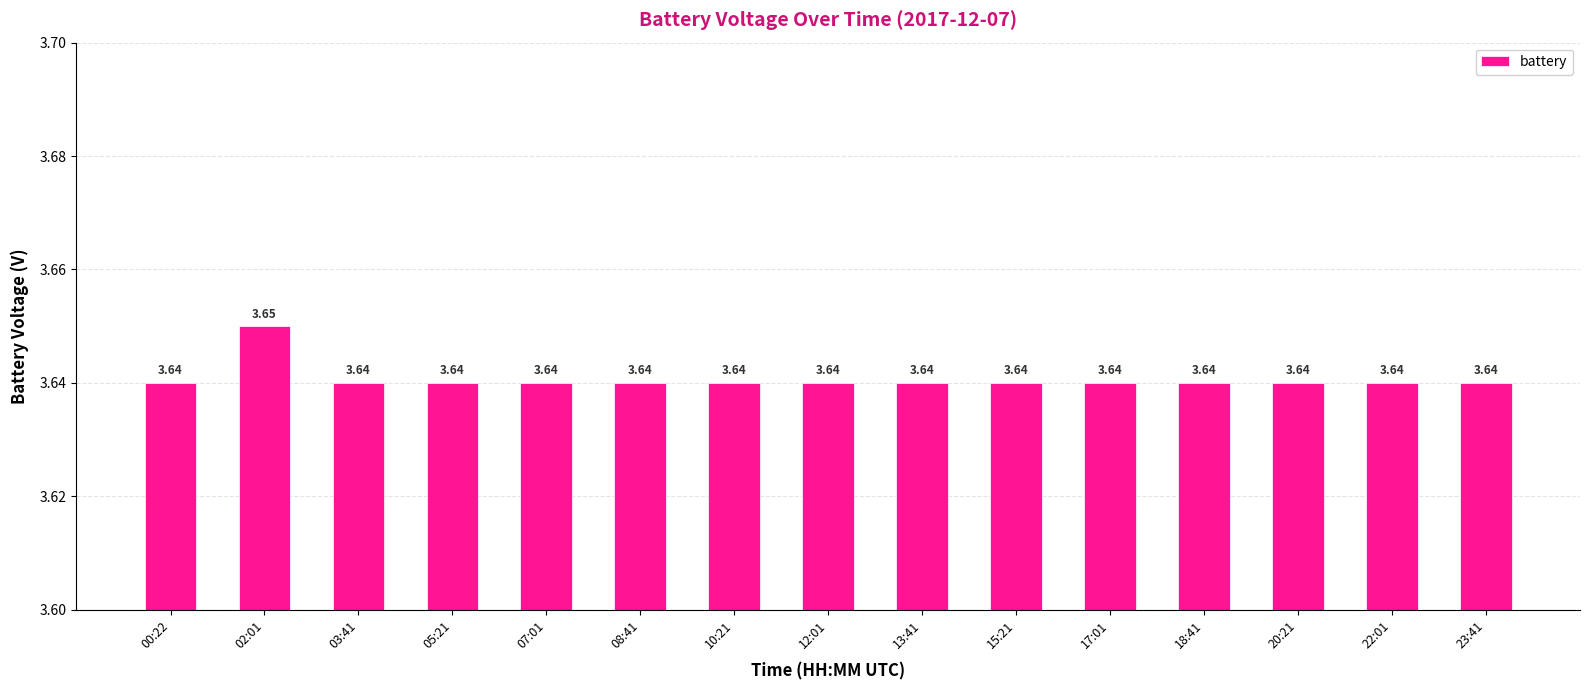

What is the ratio of the value at 15:21 to the value at 13:41?

1.0